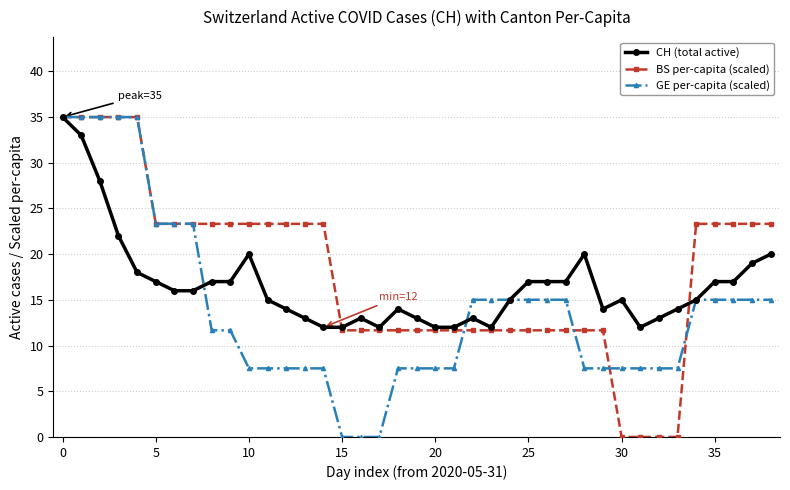

What is the greatest value displayed?

35.0